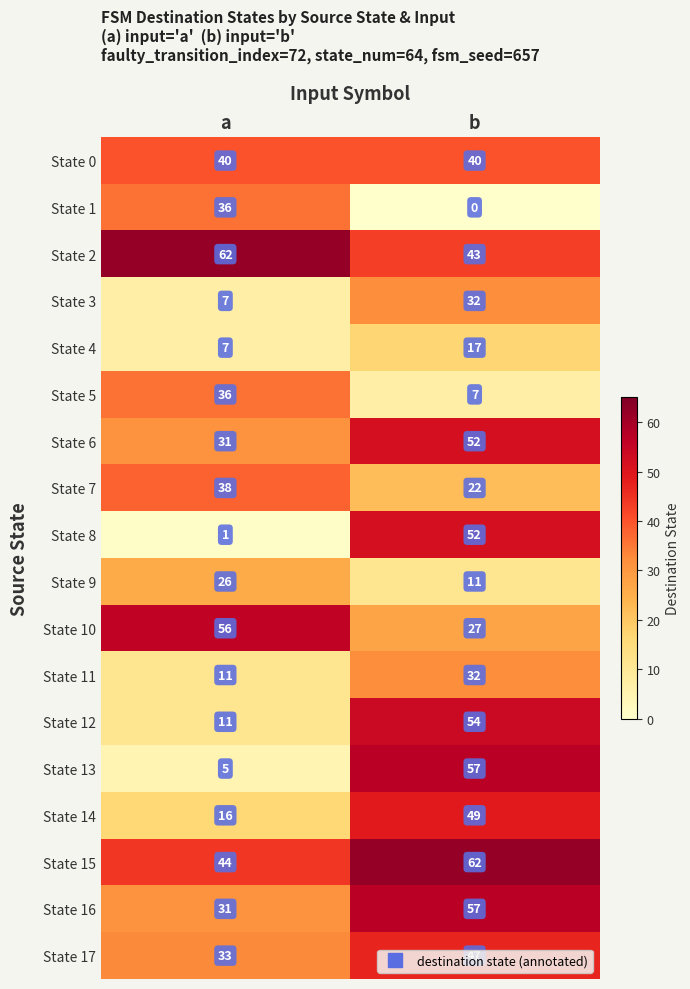

Which series has the largest total across all categories?

State 15